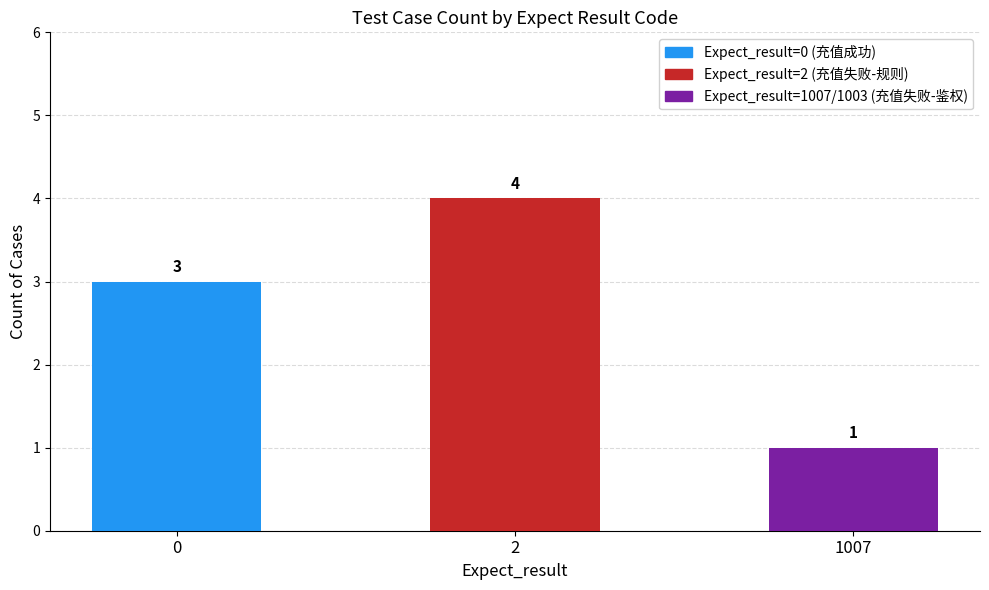

What is the change in value from 0 to 2?

+1